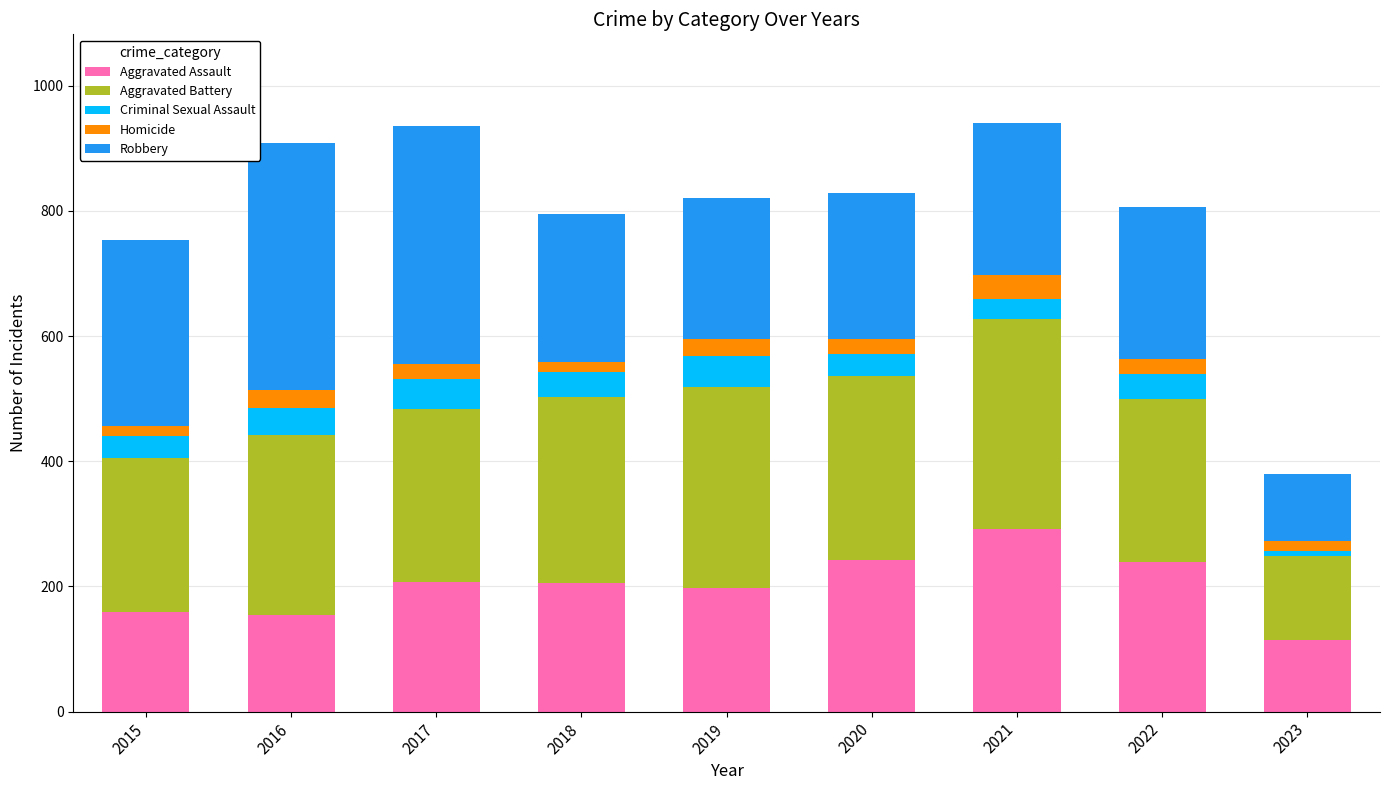

Which category has the lowest value in the Aggravated Assault series?

2023